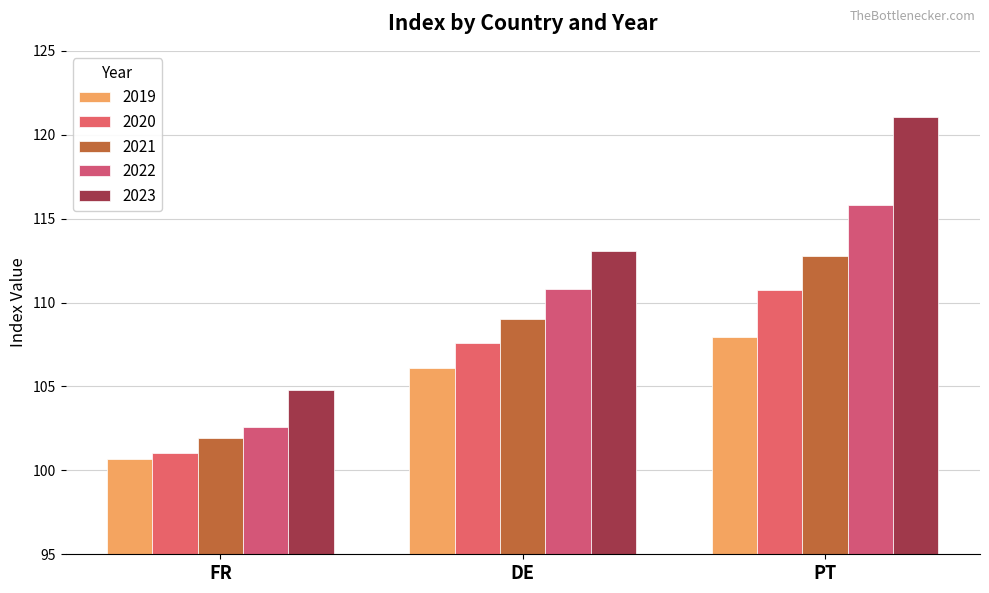

Where is 2020 nearest to the value 105?

DE